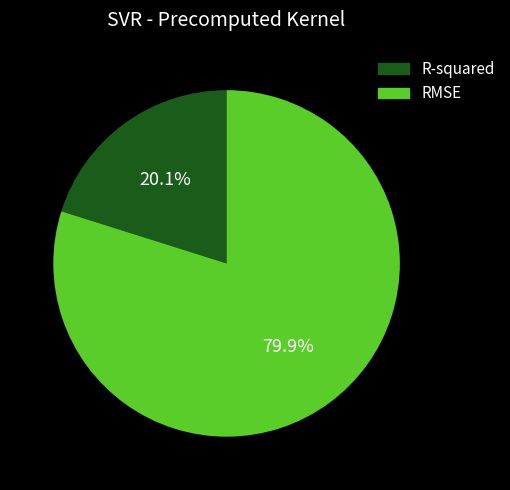

True or false: RMSE accounts for 80% of the total.

True